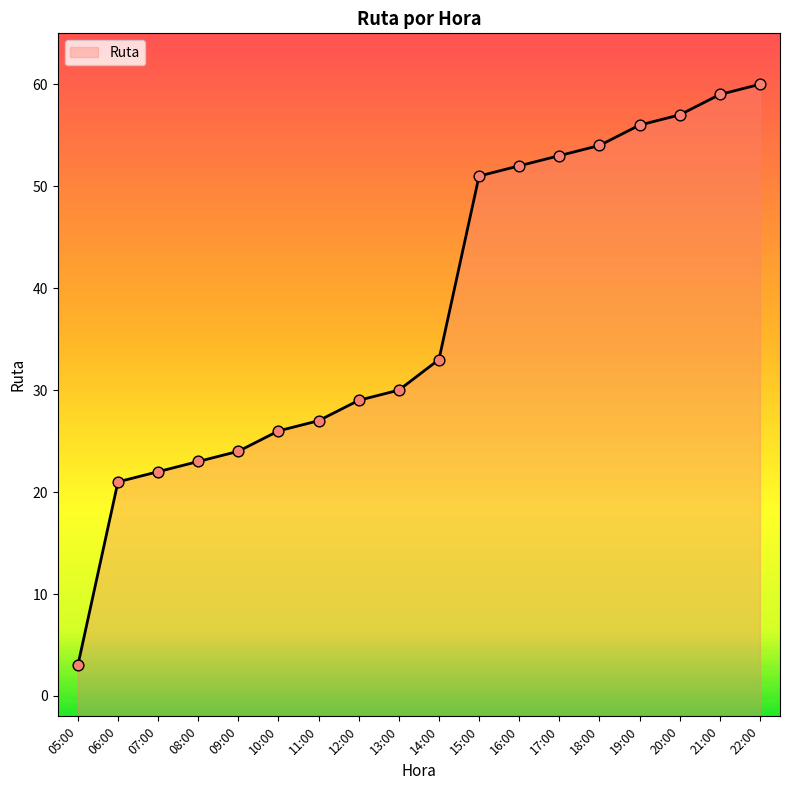

What is the change in value from 16:00 to 21:00?

+7